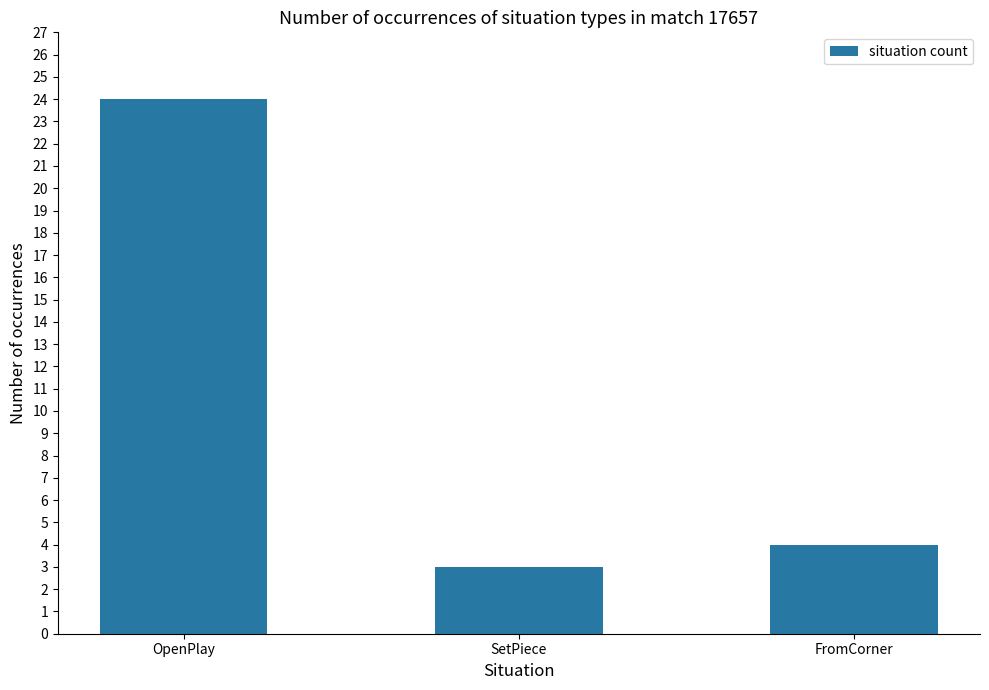

Approximately how many times larger is the value at OpenPlay compared to FromCorner?

6.0